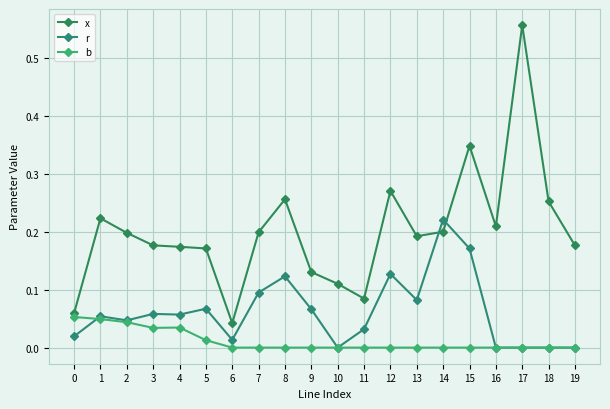

Reading left to right, extract all data points from this chart.

x: 0.1	0.2	0.2	0.2	0.2	0.2	0.0	0.2	0.3	0.1	0.1	0.1	0.3	0.2	0.2	0.3	0.2	0.6	0.3	0.2
r: 0.0	0.1	0.0	0.1	0.1	0.1	0.0	0.1	0.1	0.1	0.0	0.0	0.1	0.1	0.2	0.2	0.0	0.0	0.0	0.0
b: 0.1	0.0	0.0	0.0	0.0	0.0	0.0	0.0	0.0	0.0	0.0	0.0	0.0	0.0	0.0	0.0	0.0	0.0	0.0	0.0